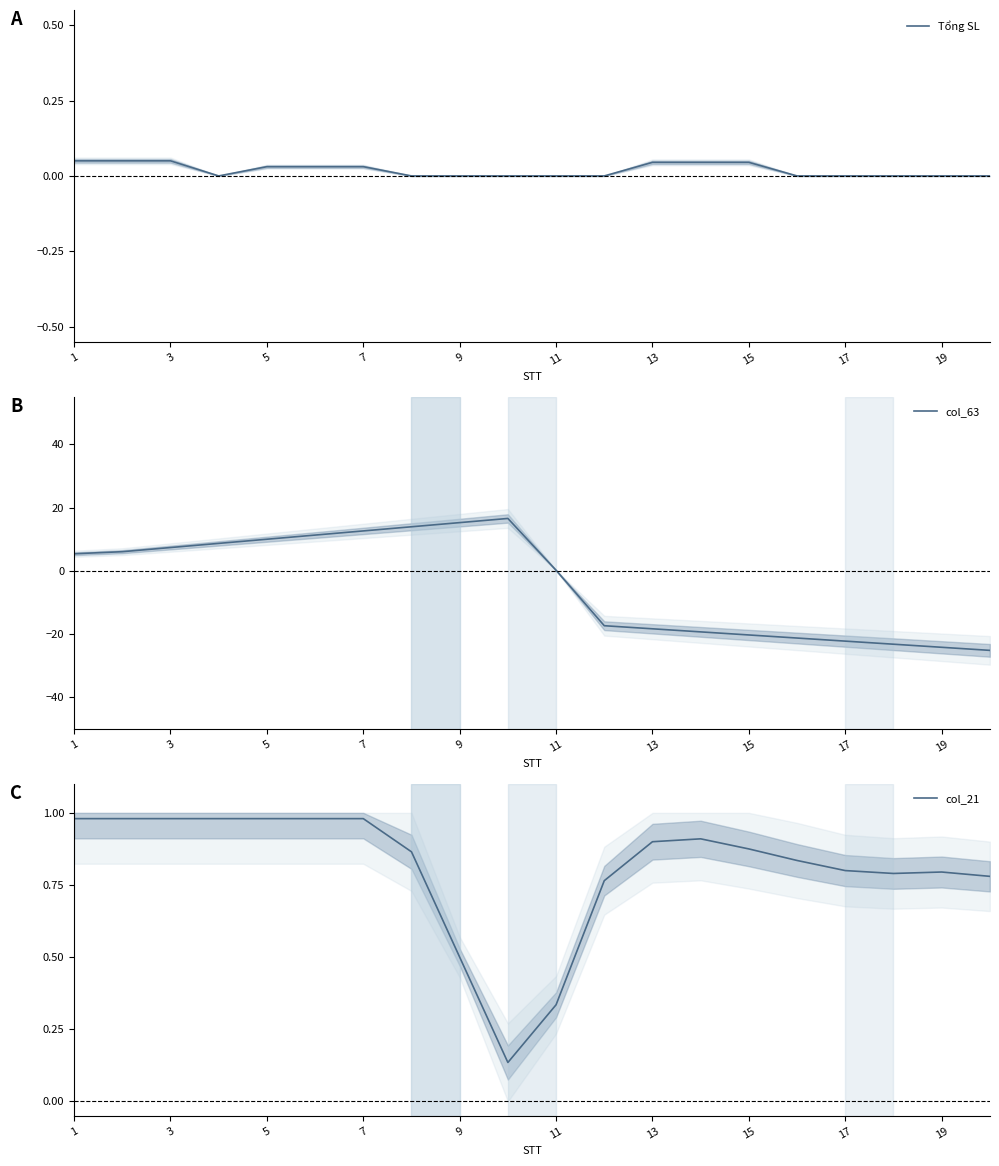

At which label does col_63 first exceed 5?

1